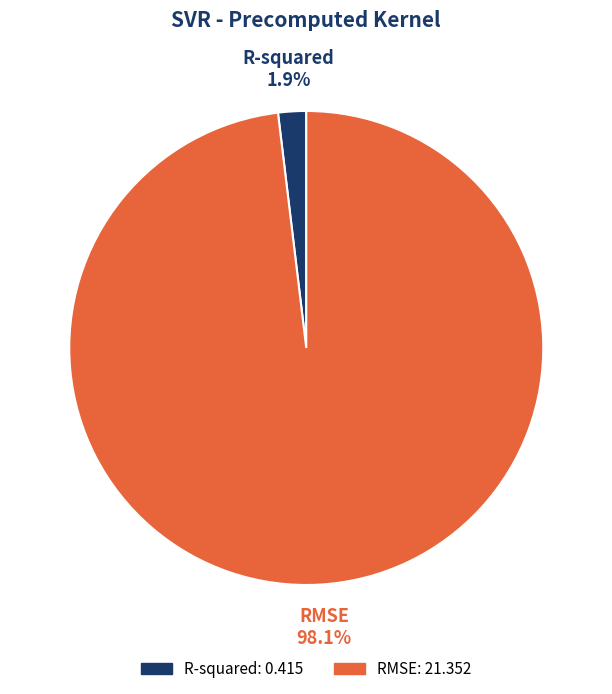

Combined, do RMSE and R-squared account for over 50%?

Yes